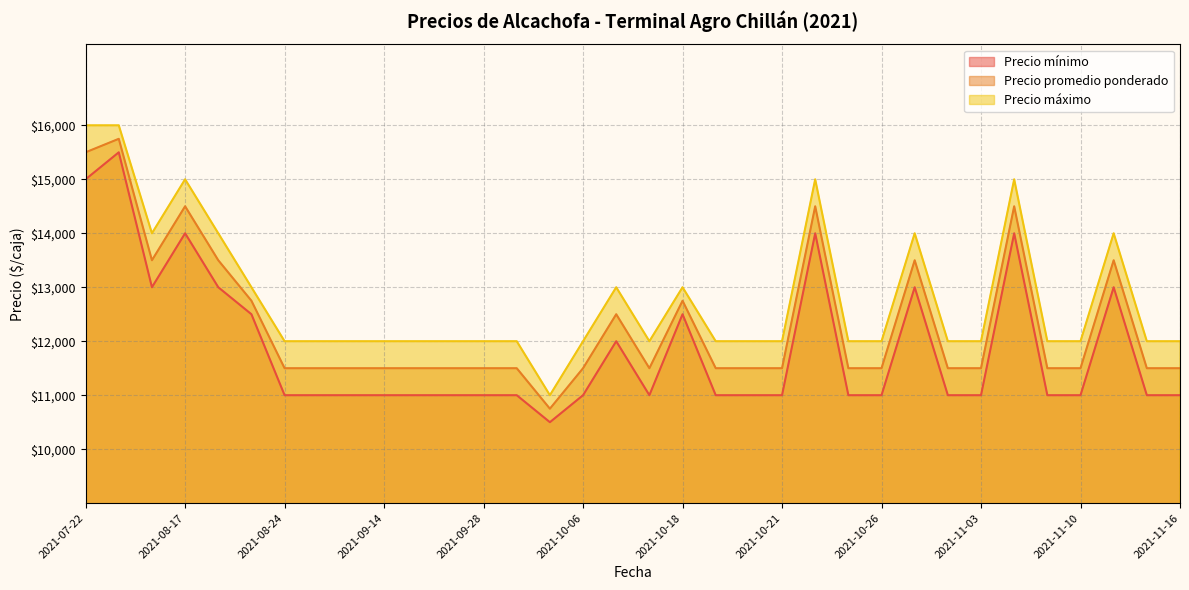

True or false: Precio máximo and Precio promedio ponderado intersect in this chart.

False